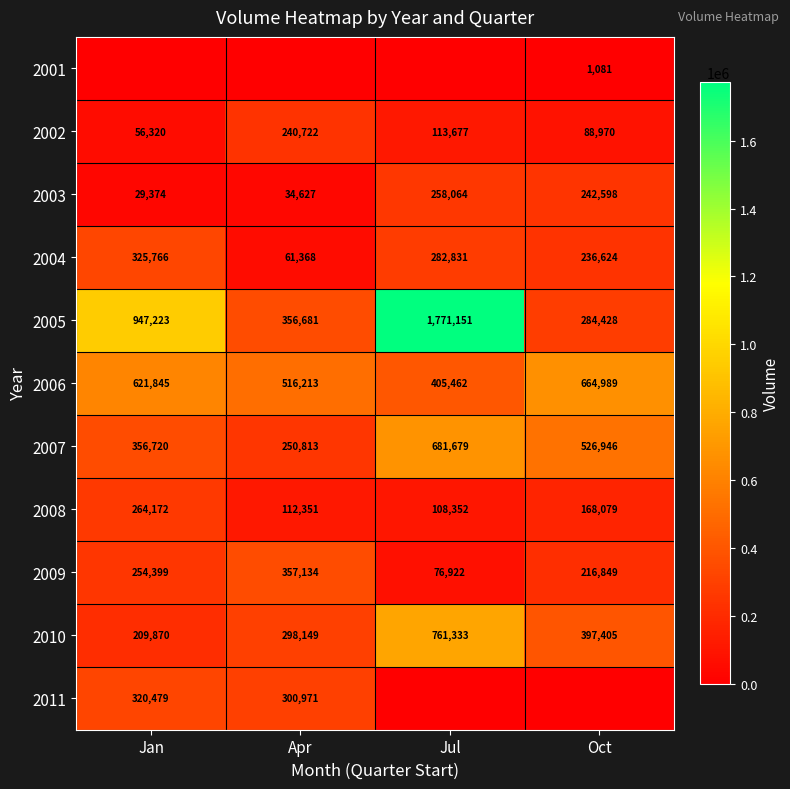

Count the 2007 values in the range 356720 to 681679.

3